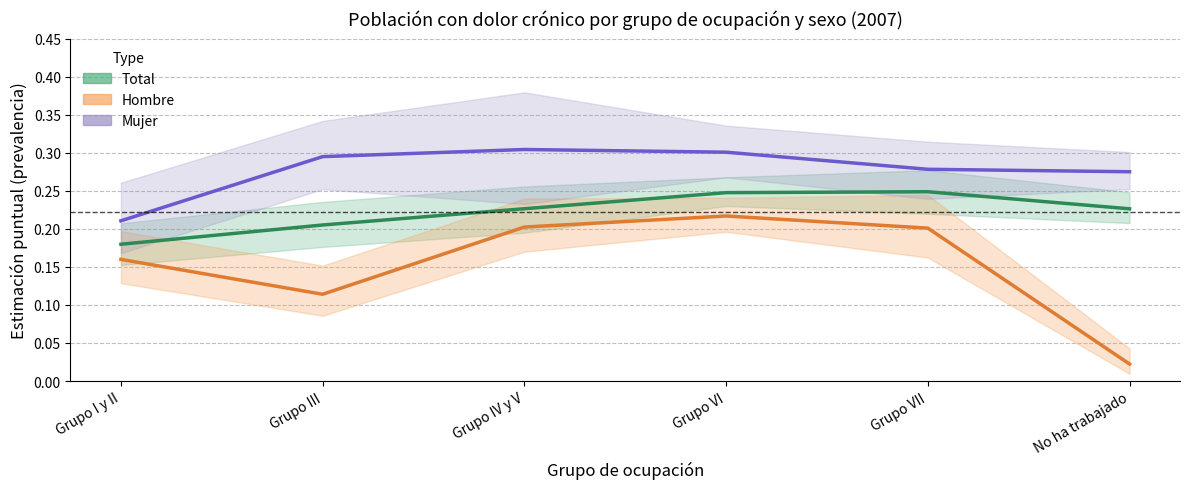

List the series in order of their peak value, highest first.

Mujer, Total, Hombre